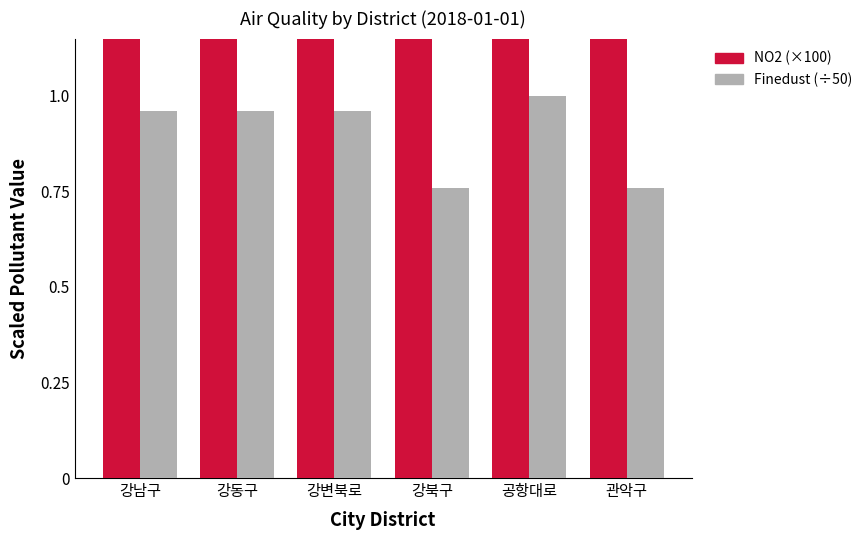

What is the value of the NO2 (×100) bar at the 4th from the left?

2.6